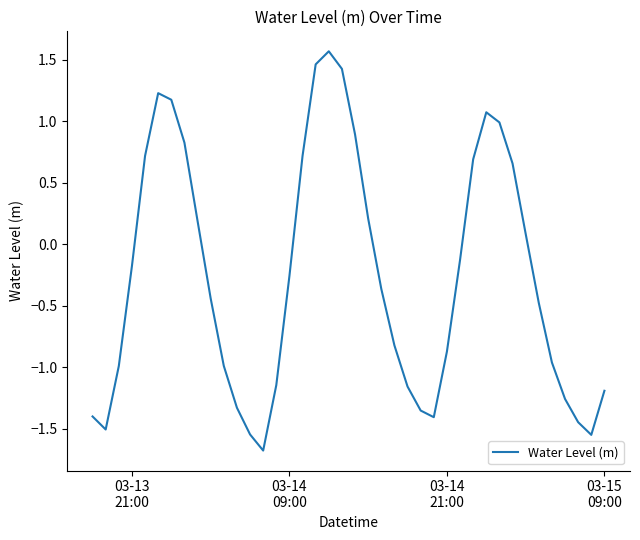

What is the smallest value displayed?

-1.7